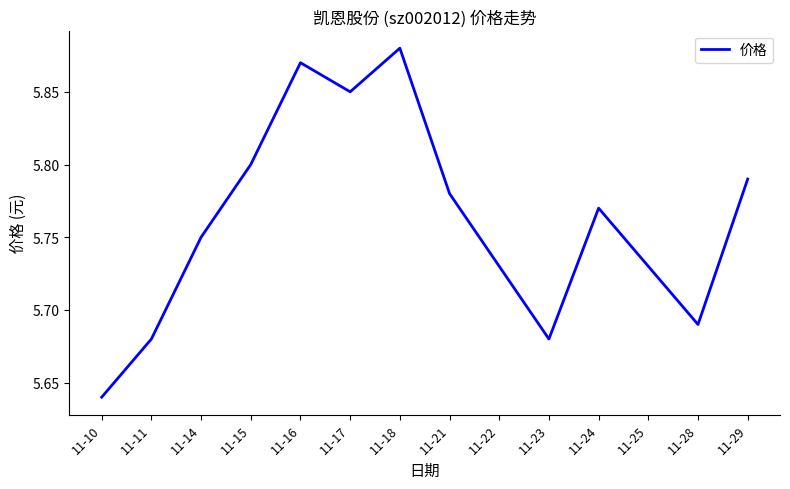

True or false: the data has more than 0 interior local peaks.

True